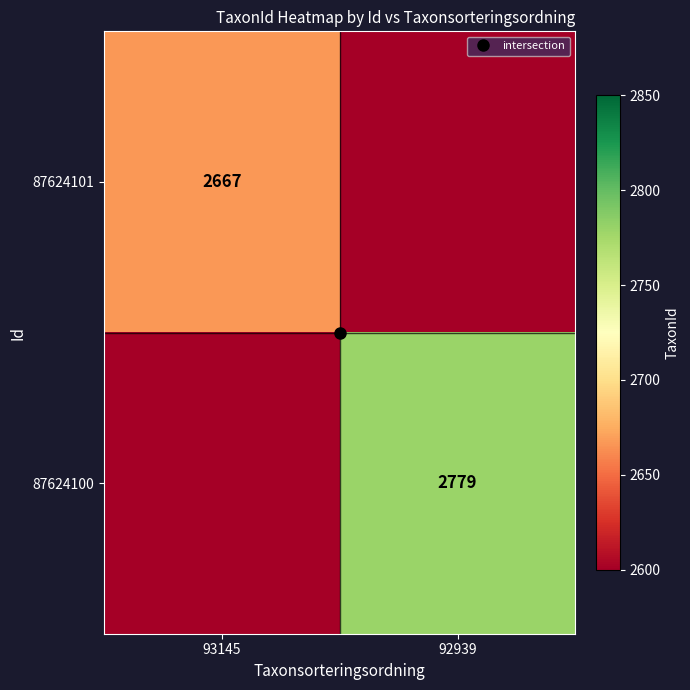

Is it true that 87624101 equals 0 at 92939?

True